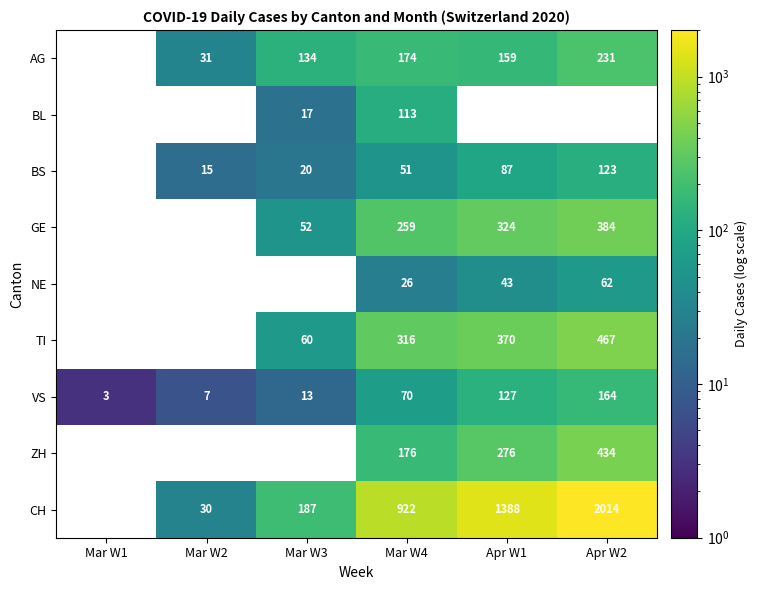

How many distinct data groups are displayed?

9